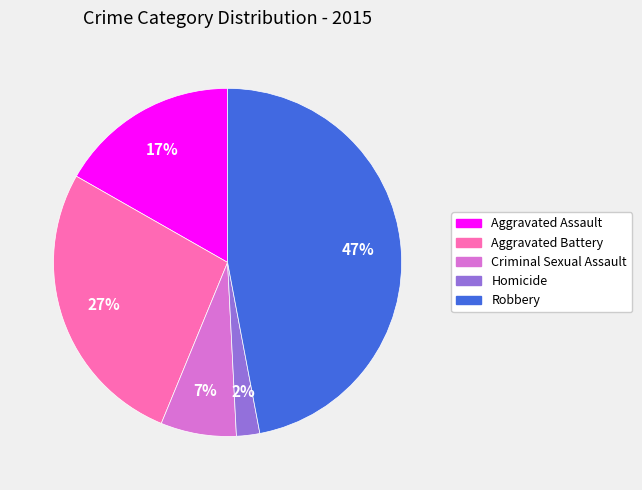

Is there any slice that represents more than half of the pie?

No